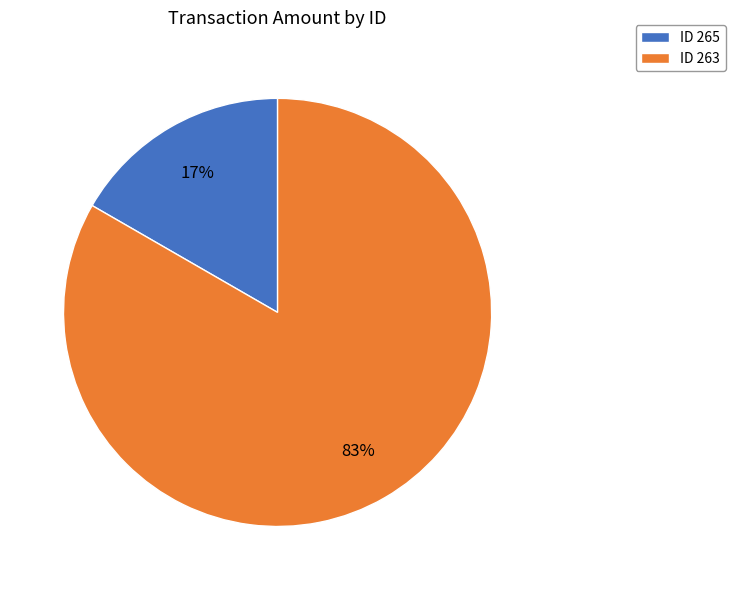

Between ID 265 and ID 263, which is larger?

ID 263